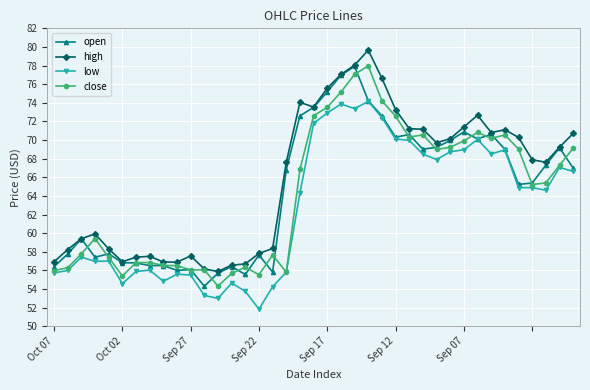

True or false: low has more than 1 interior local peaks.

True